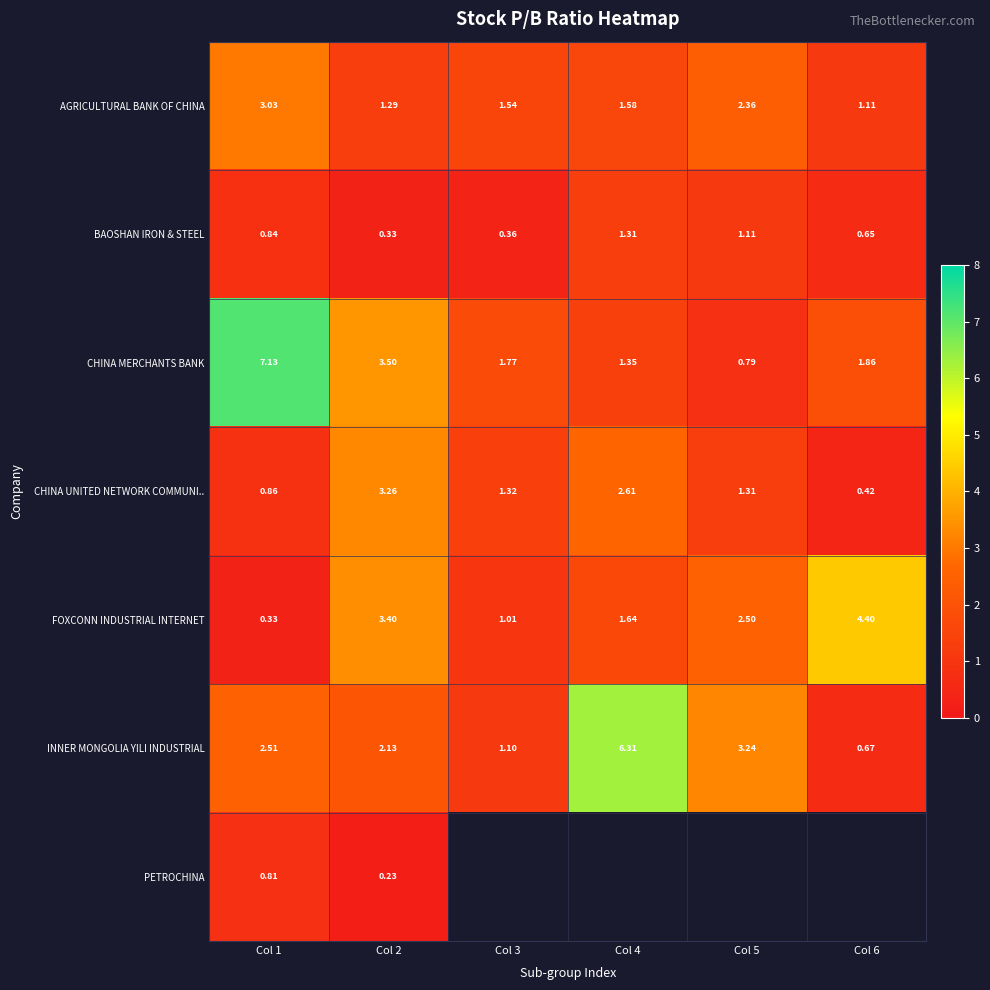

At how many categories does at least one series exceed 0?

6